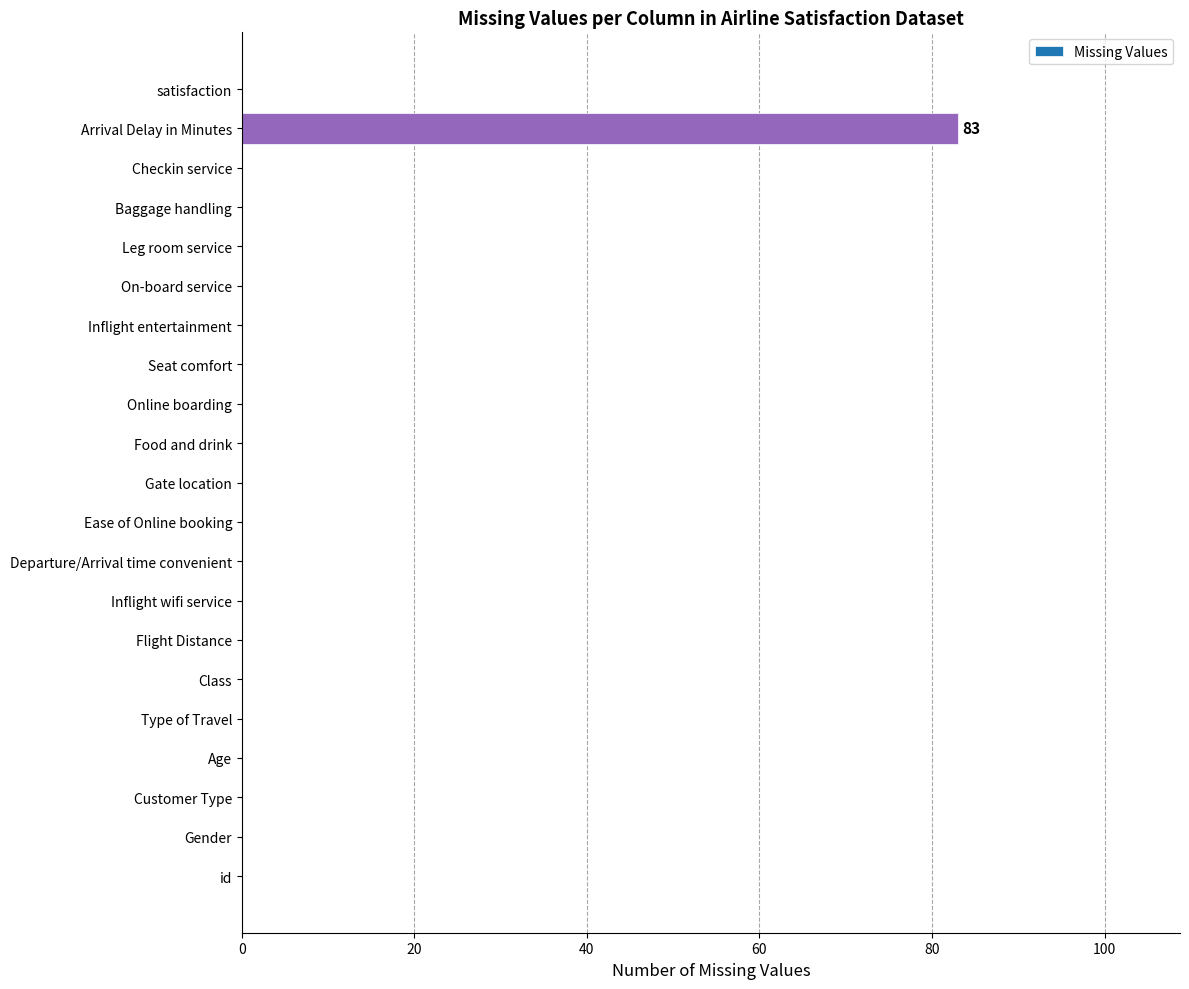

Which label corresponds to the largest value in the chart?

Arrival Delay in Minutes